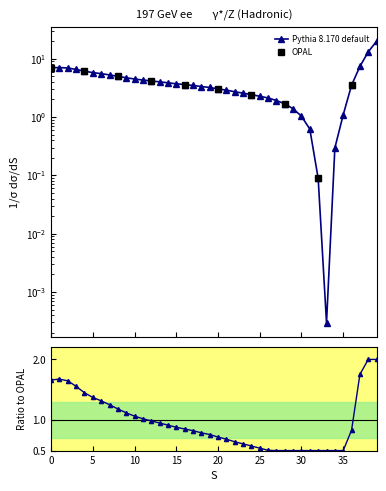

Approximately how many times larger is the value at 7 compared to 3?

0.8